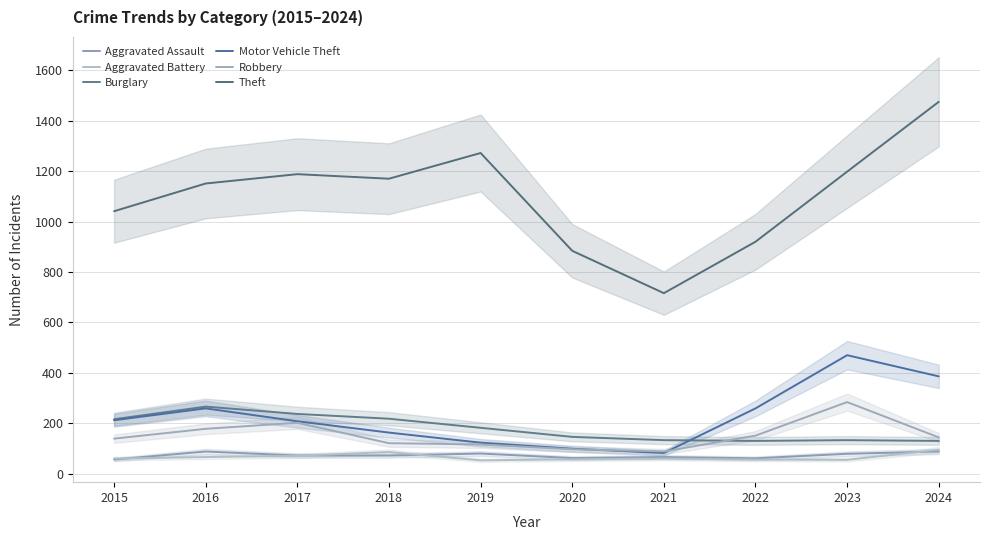

Reading left to right, list all the values displayed in this chart.

Aggravated Assault: 2015=56	2016=88	2017=72	2018=72	2019=80	2020=62	2021=66	2022=61	2023=79	2024=88
Aggravated Battery: 2015=60	2016=66	2017=71	2018=86	2019=53	2020=57	2021=60	2022=56	2023=55	2024=95
Burglary: 2015=216	2016=266	2017=237	2018=218	2019=182	2020=146	2021=133	2022=130	2023=133	2024=130
Motor Vehicle Theft: 2015=212	2016=259	2017=208	2018=163	2019=123	2020=99	2021=82	2022=259	2023=470	2024=386
Robbery: 2015=139	2016=178	2017=202	2018=121	2019=116	2020=97	2021=88	2022=151	2023=284	2024=144
Theft: 2015=1041	2016=1151	2017=1188	2018=1170	2019=1272	2020=884	2021=716	2022=920	2023=1198	2024=1475